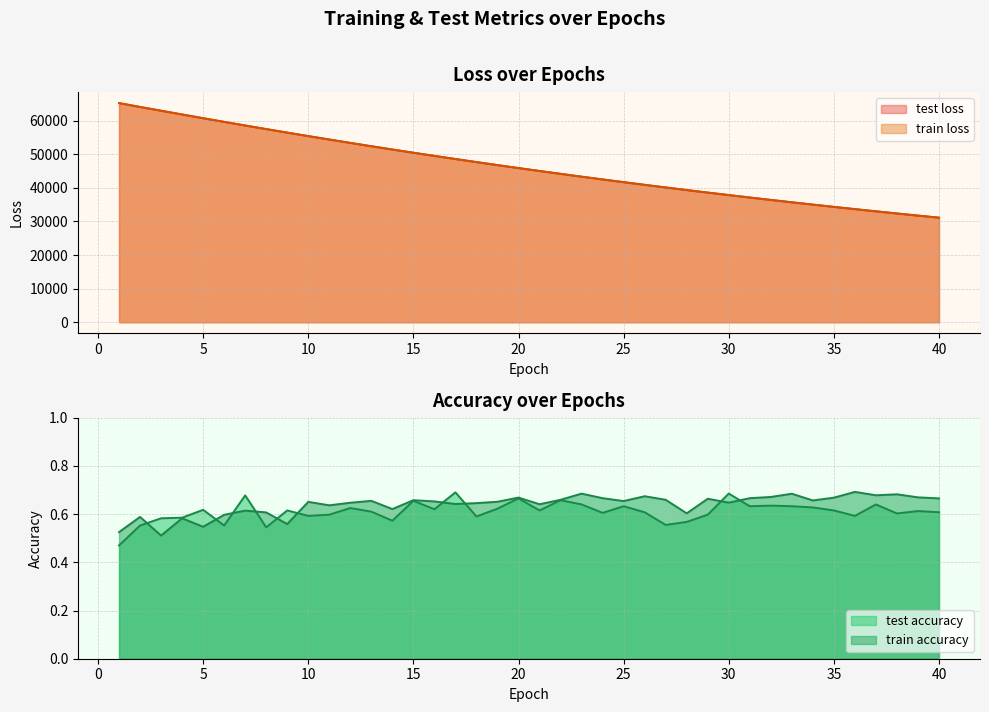

Rank the series by their maximum value, from lowest to highest.

test_accuracy, train_accuracy, train_loss, test_loss